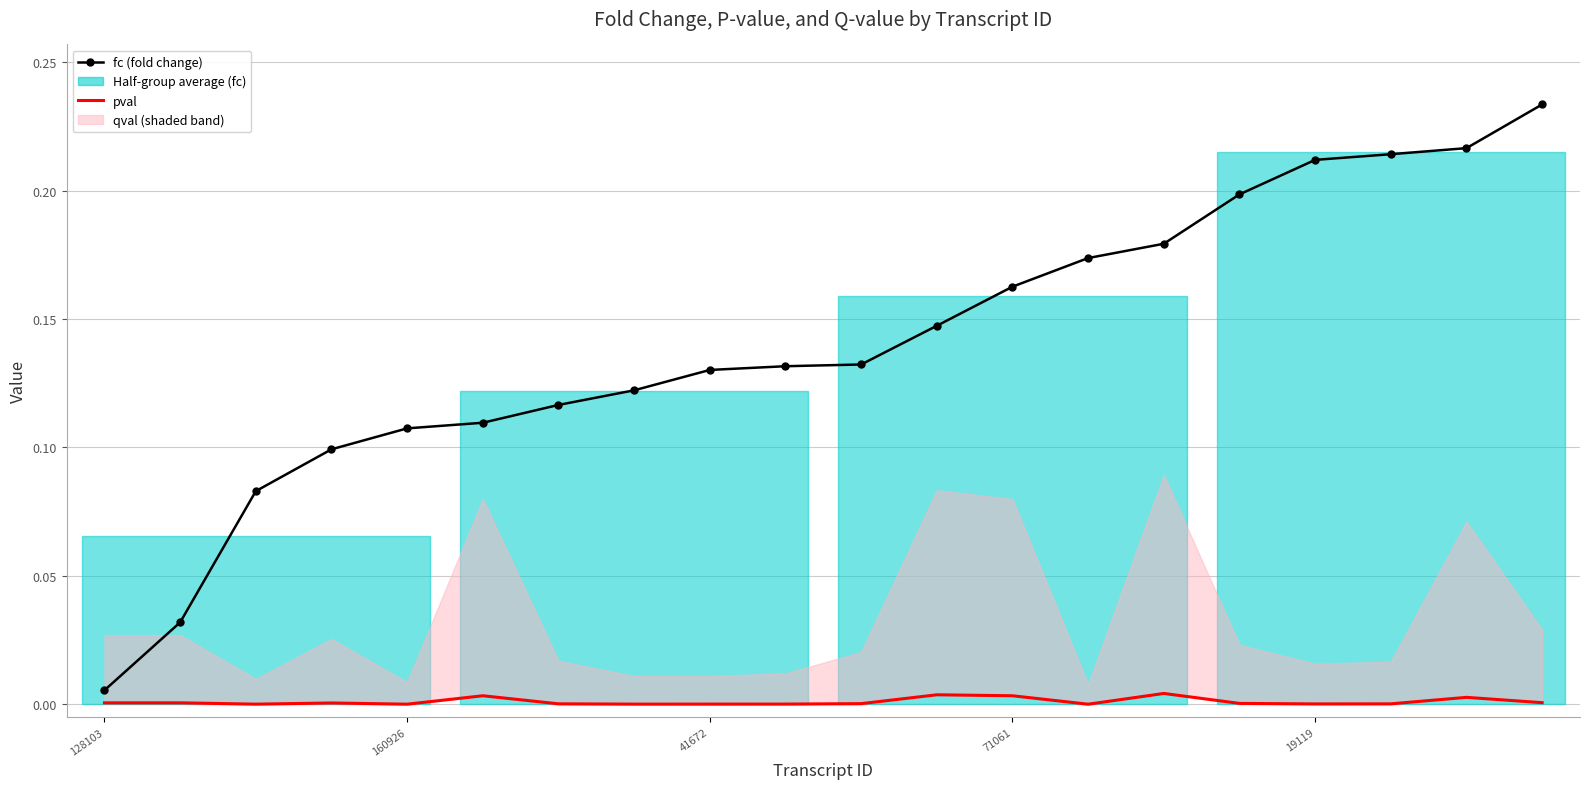

True or false: pval and fc cross at least once.

False